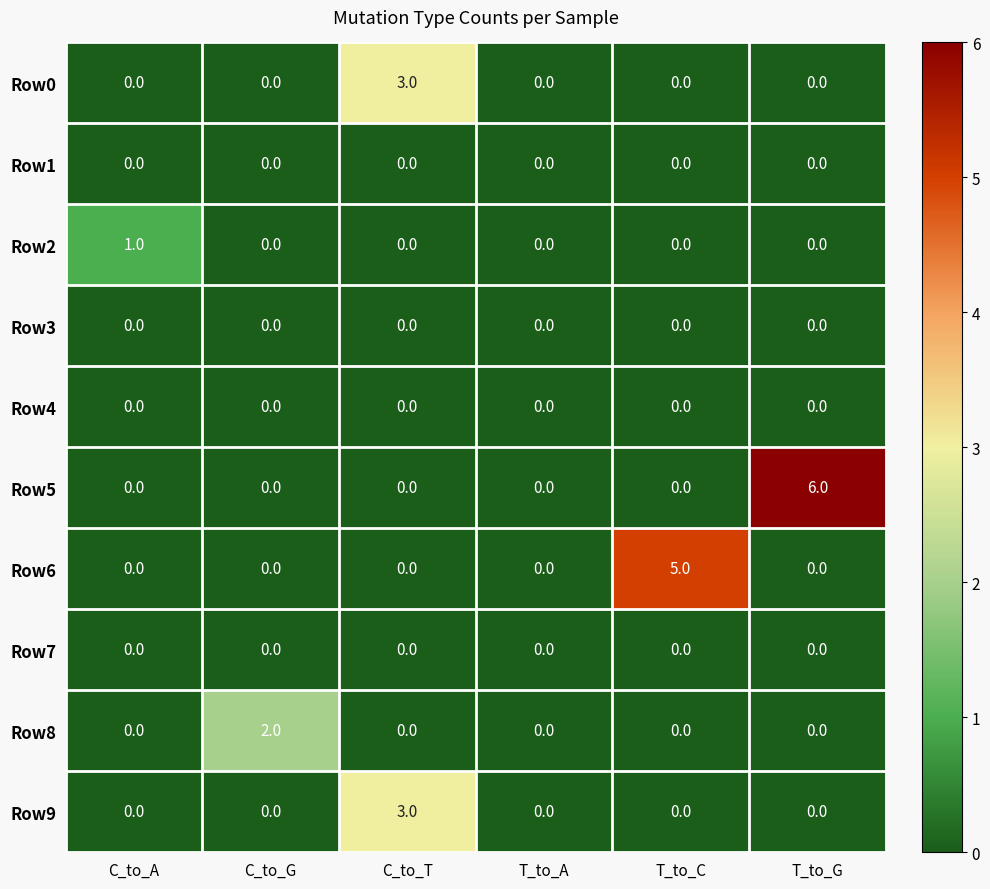

Is it true that Row4 equals 0 at C_to_T?

True